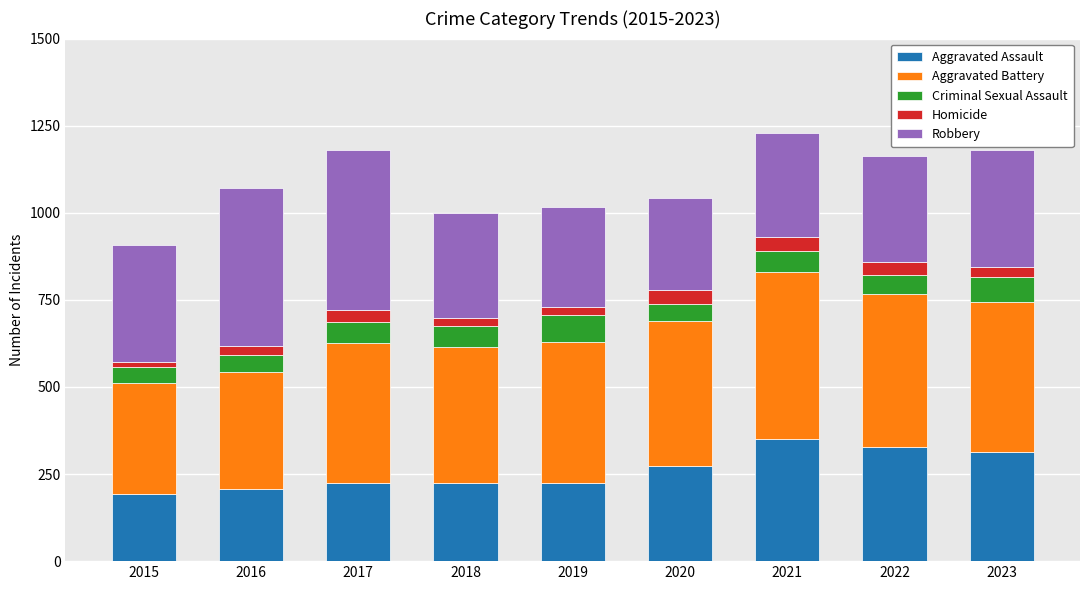

Does the chart contain any negative values?

No